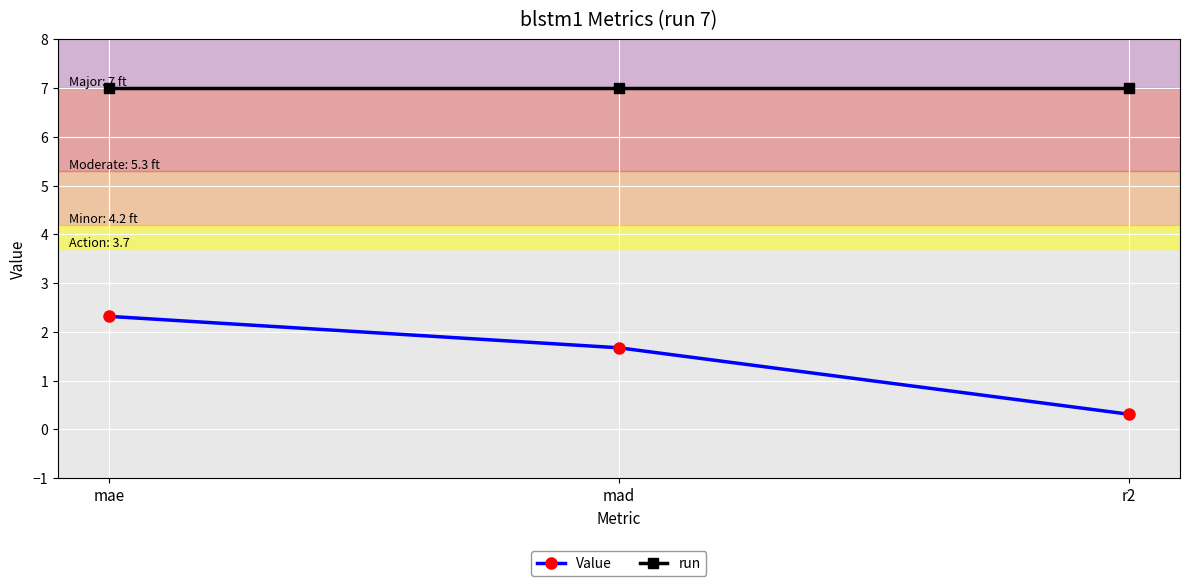

Which series has the largest range (max minus min)?

Value